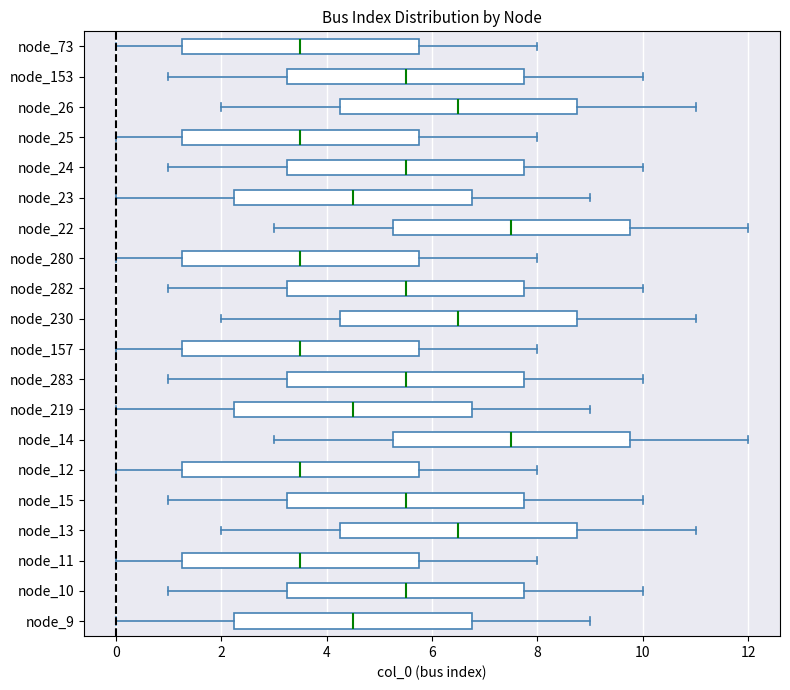

Reading bottom to top, read every box against the x-axis: the position of its median line, the range the box covers, and the ends of its whiskers. The values are not printed on the chart, so give them approximately, as read against the axis.

node_9: median 4.6, box 2.2 to 6.8, whiskers 0.0 to 9.0
node_10: median 5.6, box 3.2 to 7.8, whiskers 1.0 to 10.0
node_11: median 3.6, box 1.2 to 5.8, whiskers 0.0 to 8.0
node_13: median 6.6, box 4.2 to 8.8, whiskers 2.0 to 11.0
node_15: median 5.6, box 3.2 to 7.8, whiskers 1.0 to 10.0
node_12: median 3.6, box 1.2 to 5.8, whiskers 0.0 to 8.0
node_14: median 7.6, box 5.2 to 9.8, whiskers 3.0 to 12.0
node_219: median 4.6, box 2.2 to 6.8, whiskers 0.0 to 9.0
node_283: median 5.6, box 3.2 to 7.8, whiskers 1.0 to 10.0
node_157: median 3.6, box 1.2 to 5.8, whiskers 0.0 to 8.0
node_230: median 6.6, box 4.2 to 8.8, whiskers 2.0 to 11.0
node_282: median 5.6, box 3.2 to 7.8, whiskers 1.0 to 10.0
node_280: median 3.6, box 1.2 to 5.8, whiskers 0.0 to 8.0
node_22: median 7.6, box 5.2 to 9.8, whiskers 3.0 to 12.0
node_23: median 4.6, box 2.2 to 6.8, whiskers 0.0 to 9.0
node_24: median 5.6, box 3.2 to 7.8, whiskers 1.0 to 10.0
node_25: median 3.6, box 1.2 to 5.8, whiskers 0.0 to 8.0
node_26: median 6.6, box 4.2 to 8.8, whiskers 2.0 to 11.0
node_153: median 5.6, box 3.2 to 7.8, whiskers 1.0 to 10.0
node_73: median 3.6, box 1.2 to 5.8, whiskers 0.0 to 8.0